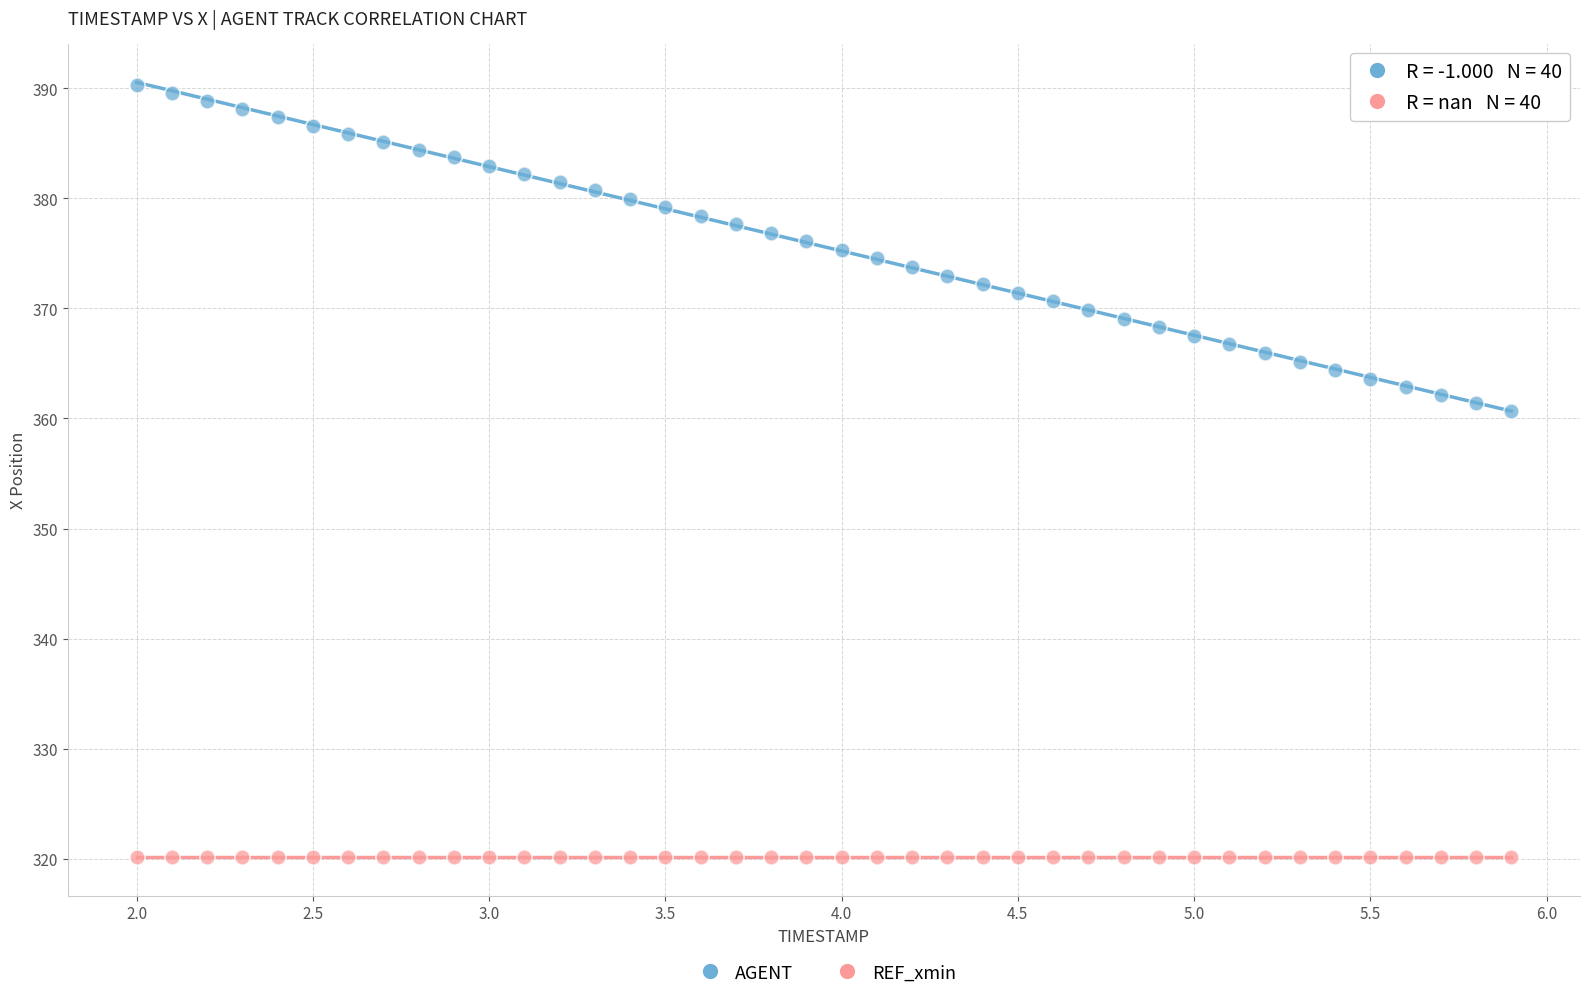

Which series reaches the minimum Y coordinate?

REF_xmin